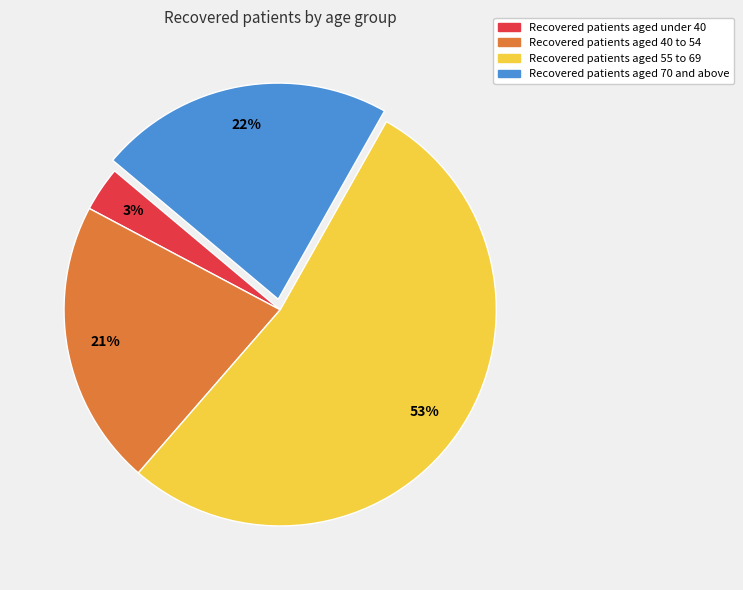

To the nearest percent, what is the average slice percentage?

25%